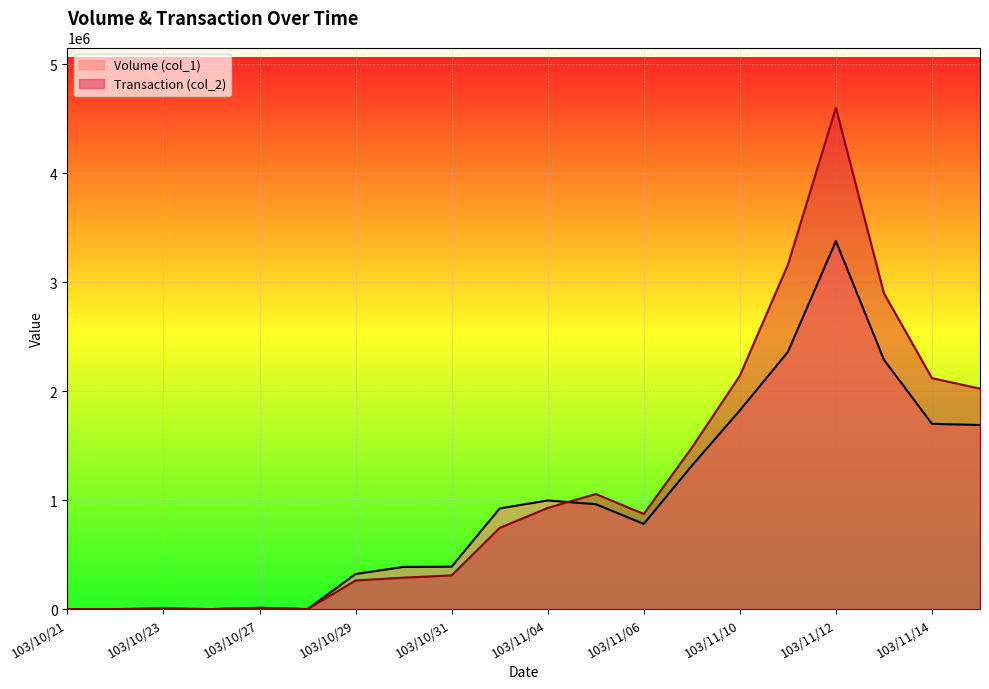

How many values in the Transaction (col_2) series exceed 873300?

9